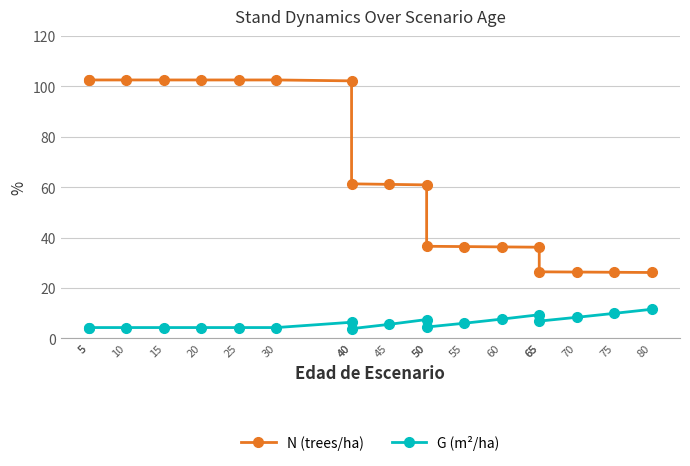

Does the chart have visible grid lines?

Yes